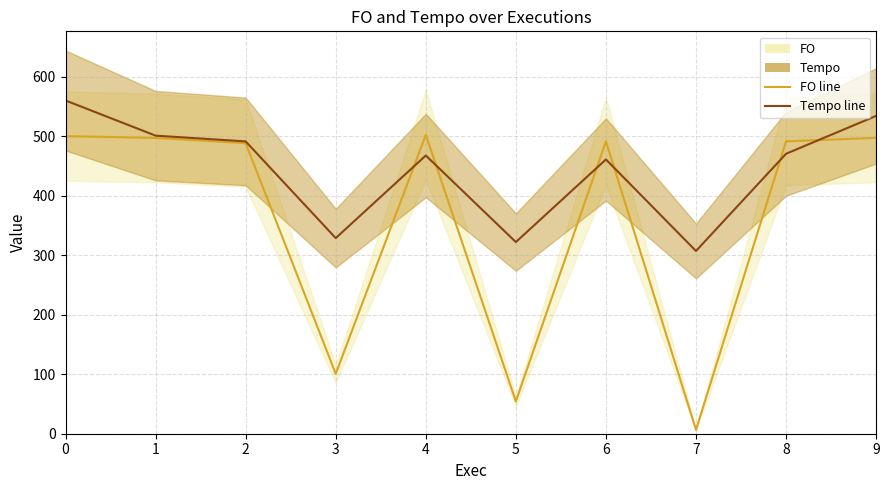

Is the value of FO at 8 greater than the value of Tempo at 6?

Yes